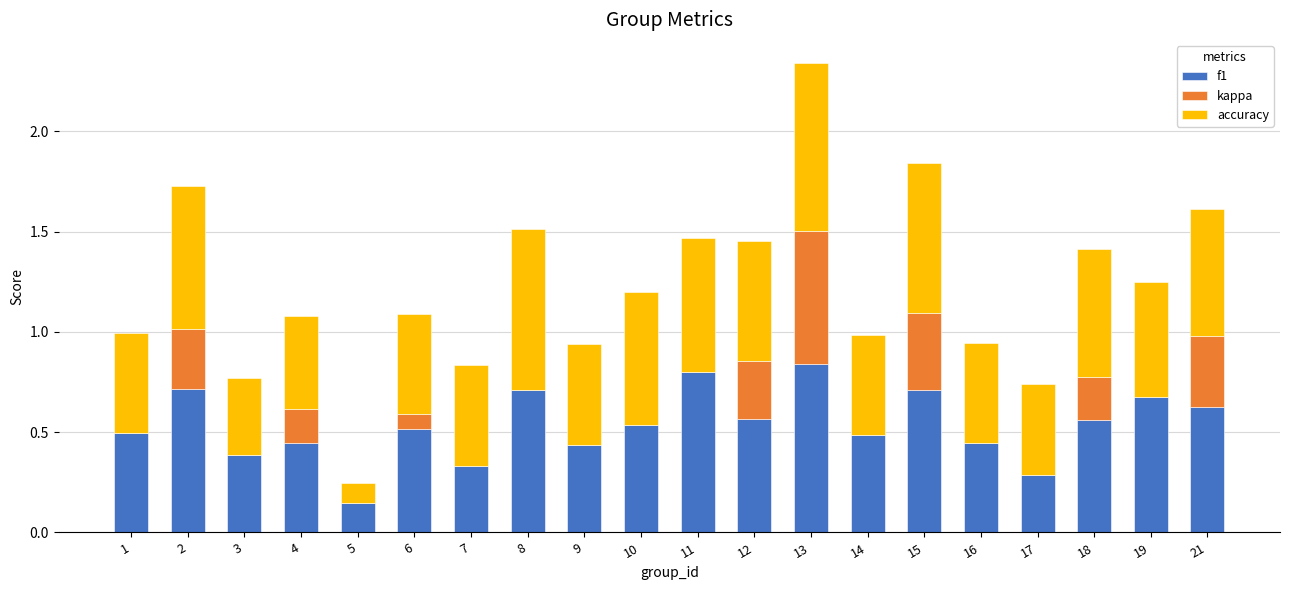

Are the bars horizontal?

No